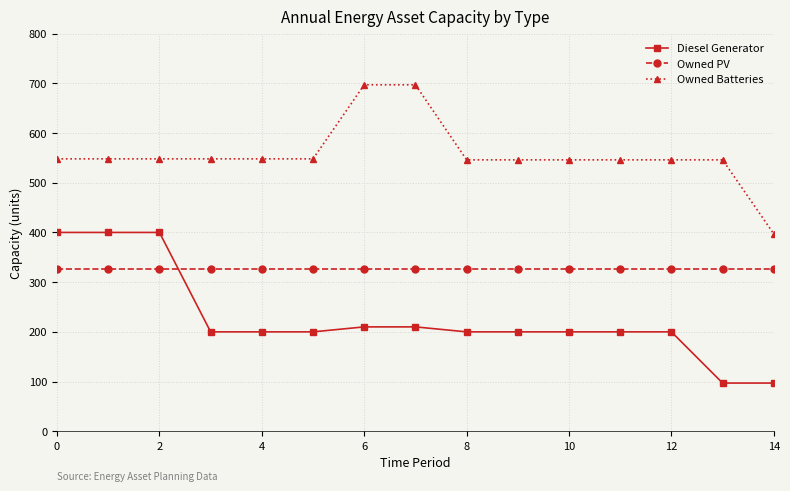

What is the value of the Owned Batteries point at the 5th from the left?

548